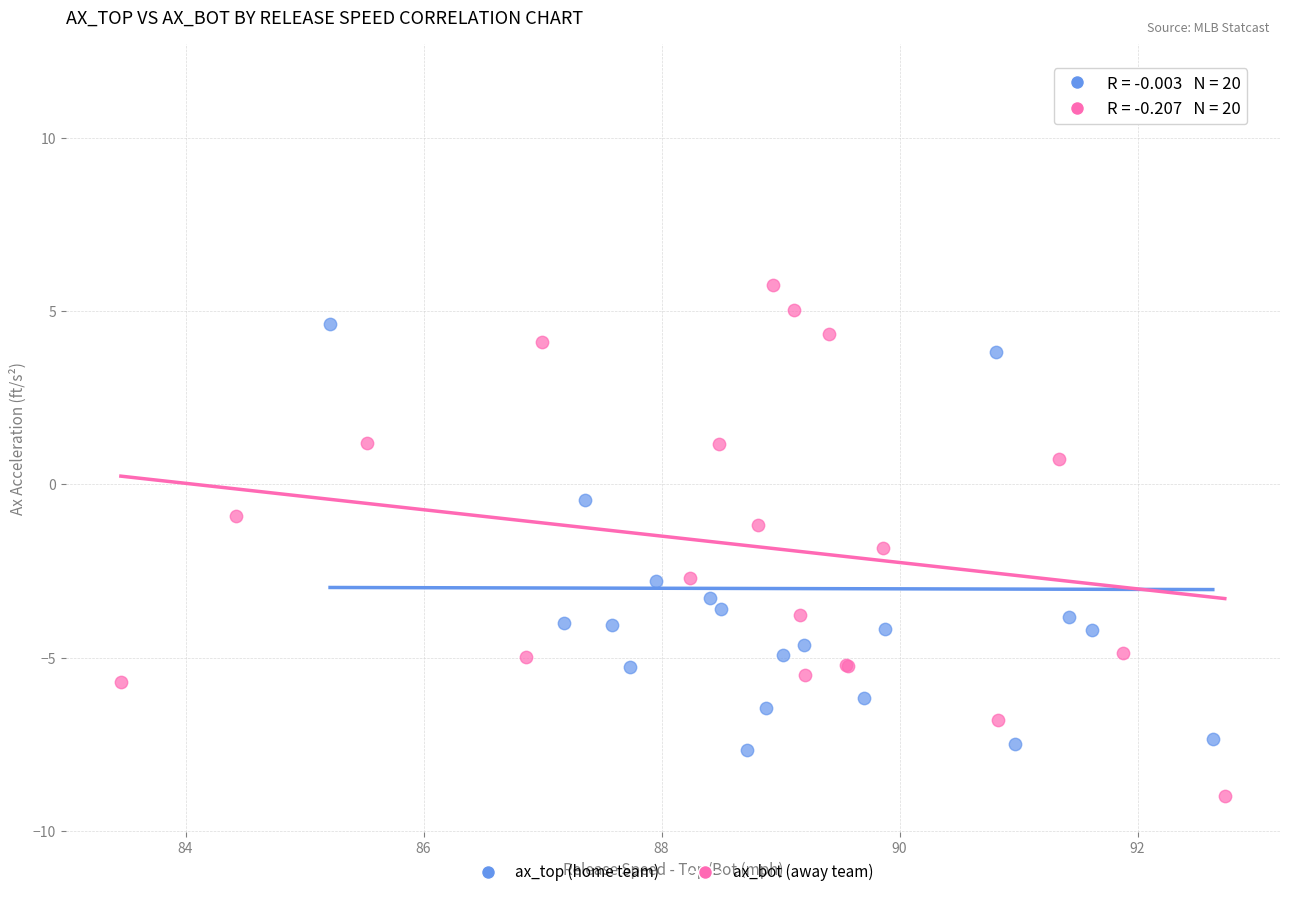

Which series contains the highest Y value?

ax_top (home team)